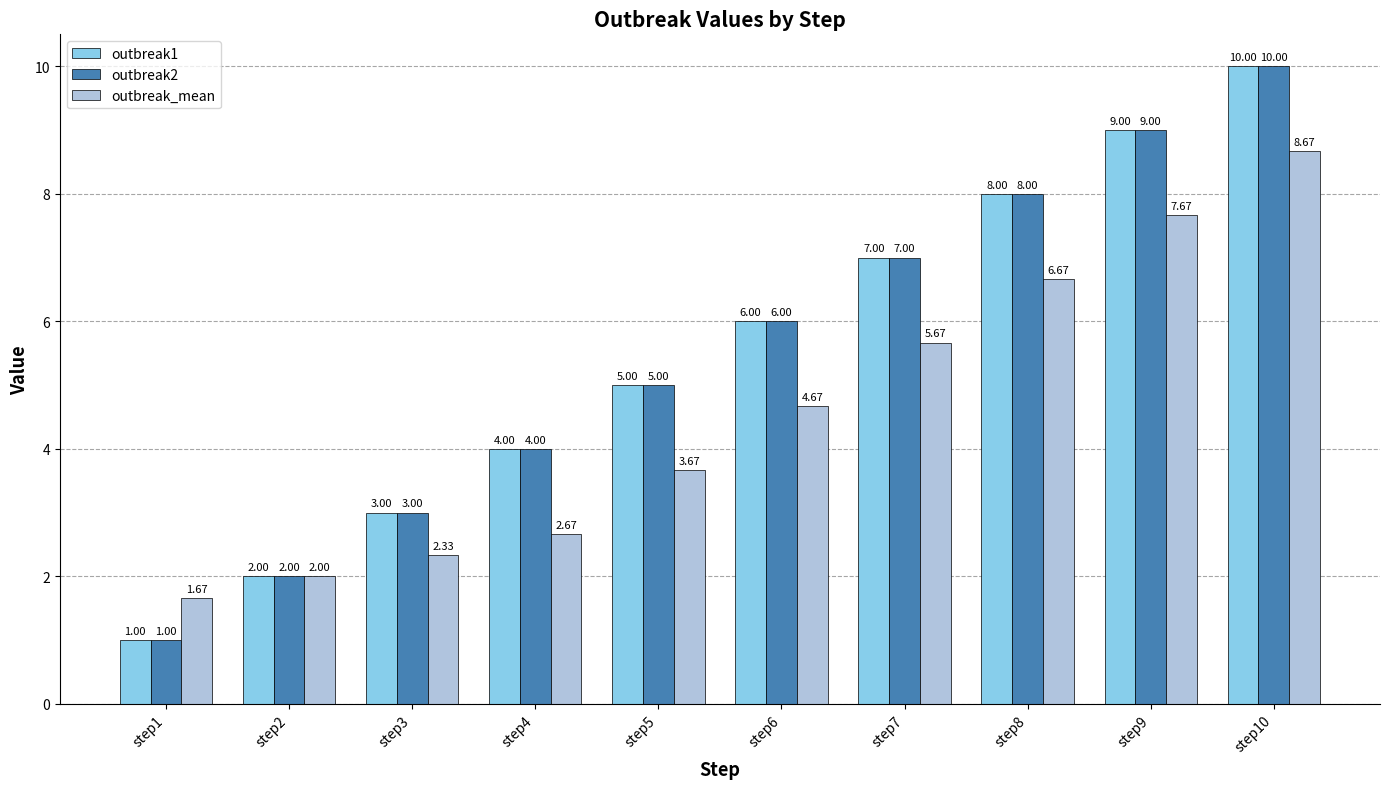

At which category does the chart reach its peak across all series?

step10